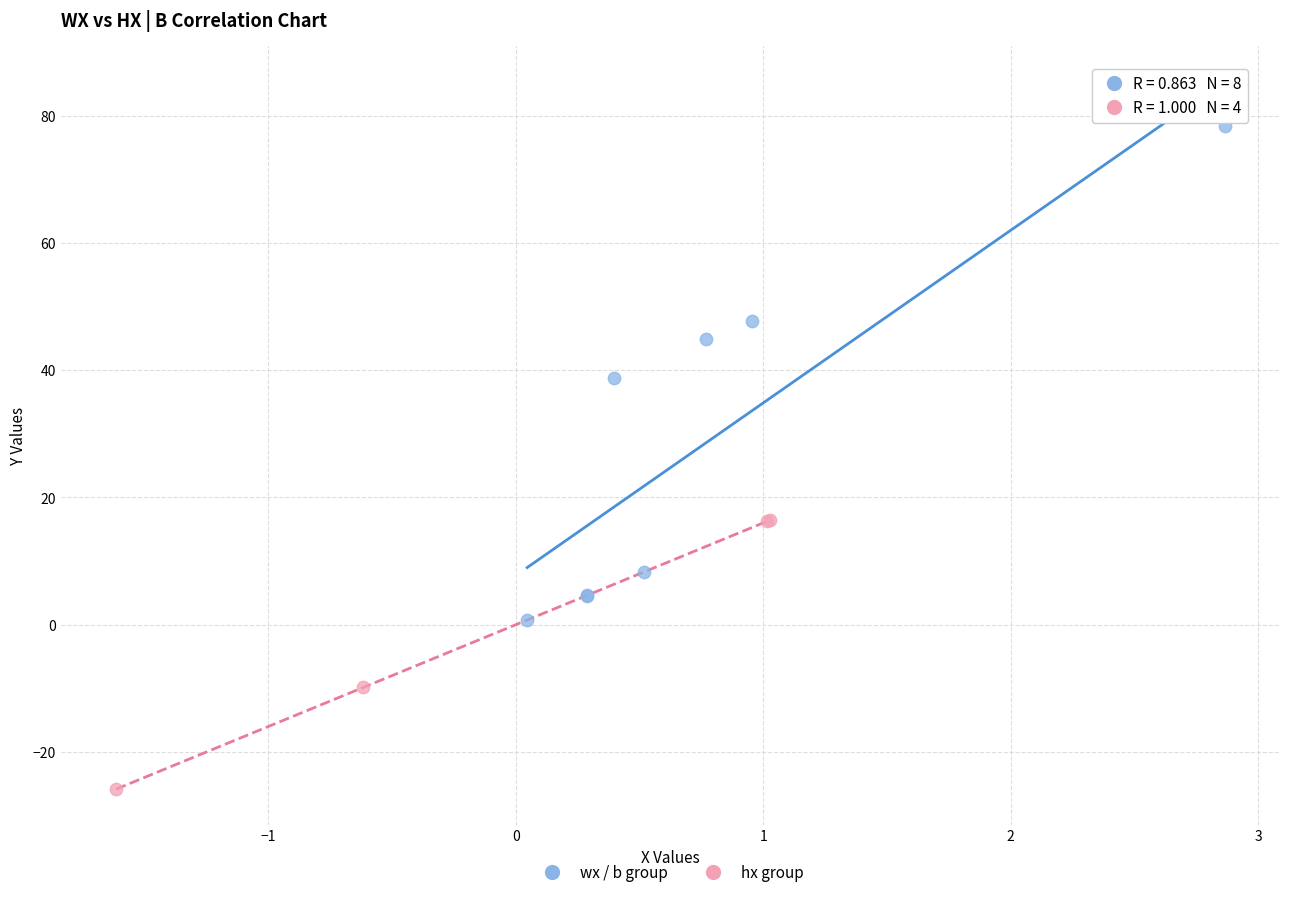

Which series contains the highest Y value?

wx / b group